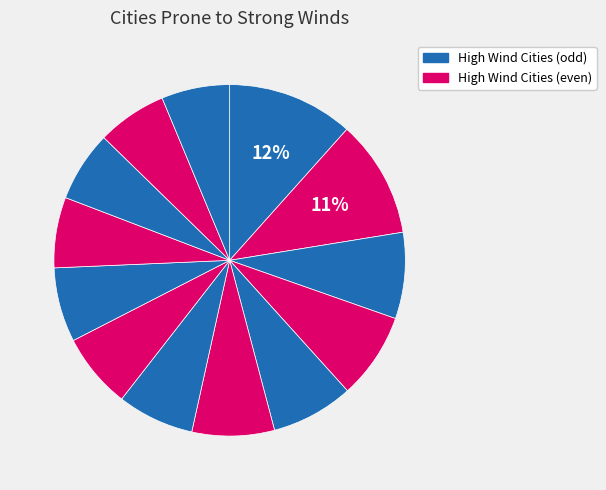

How many slices are in this pie chart?

13